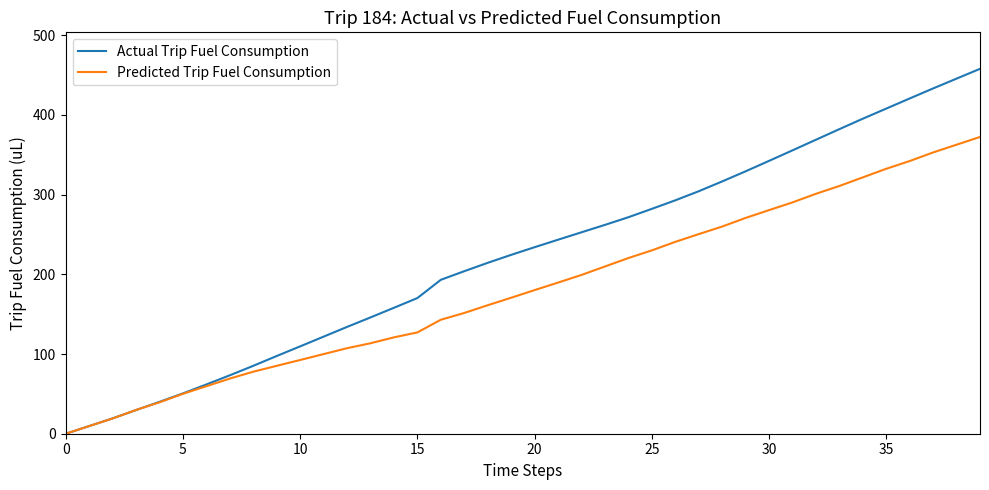

Rank the series by their maximum value, from highest to lowest.

Actual Trip Fuel Consumption, Predicted Trip Fuel Consumption